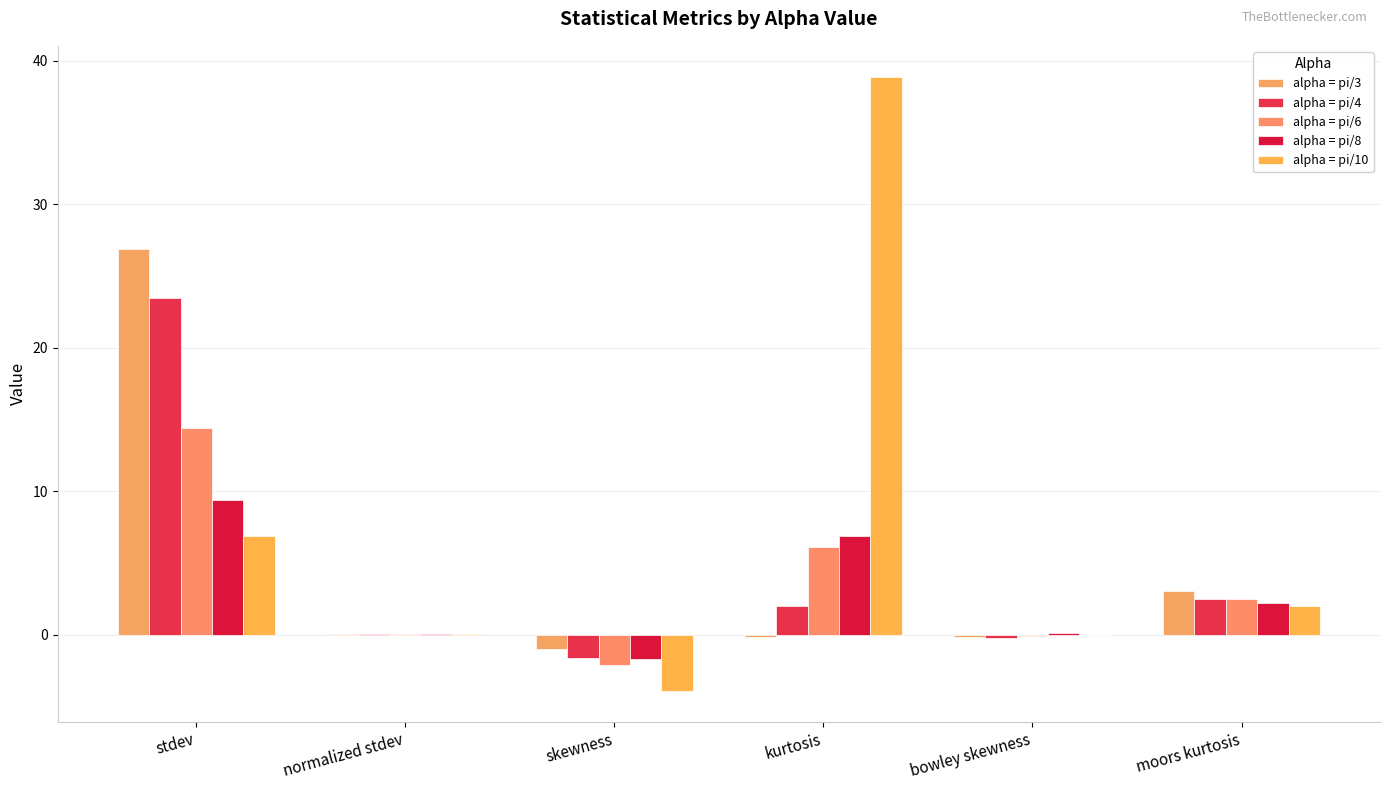

What position from the right is moors kurtosis?

1